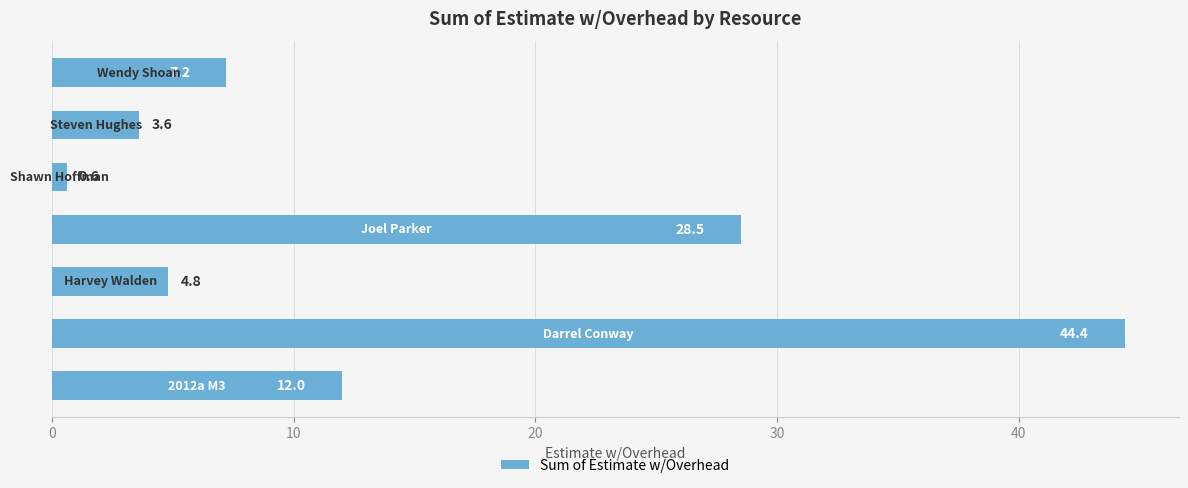

What is the difference between the maximum and minimum values?

43.8